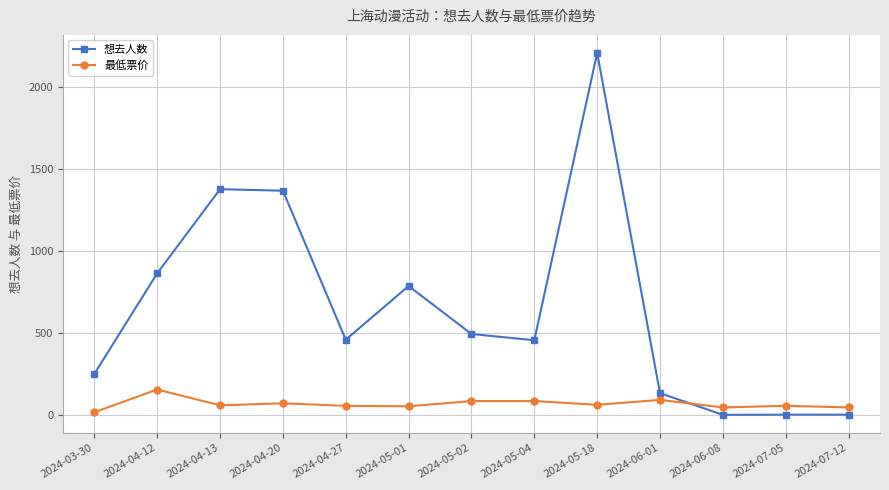

Which series has the largest range (max minus min)?

想去人数